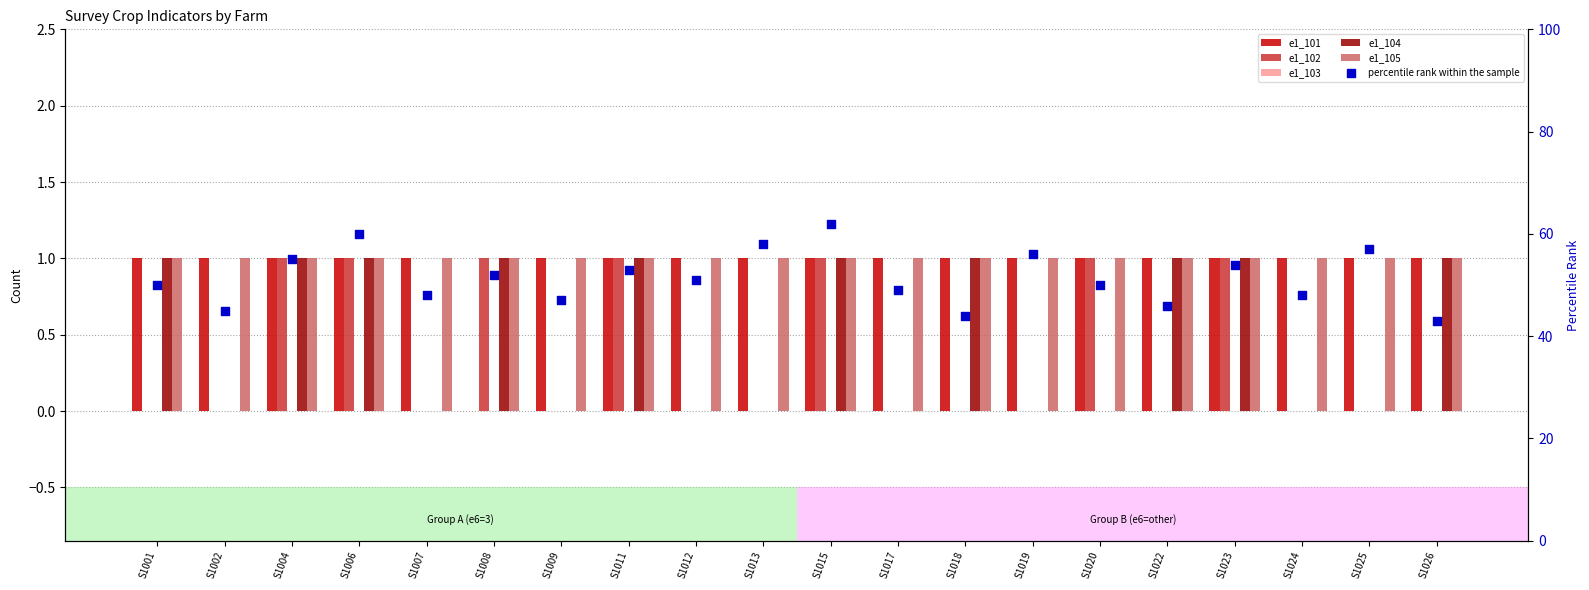

What are all the series names shown in the legend?

e1_101, e1_102, e1_103, e1_104, e1_105, percentile rank within the sample